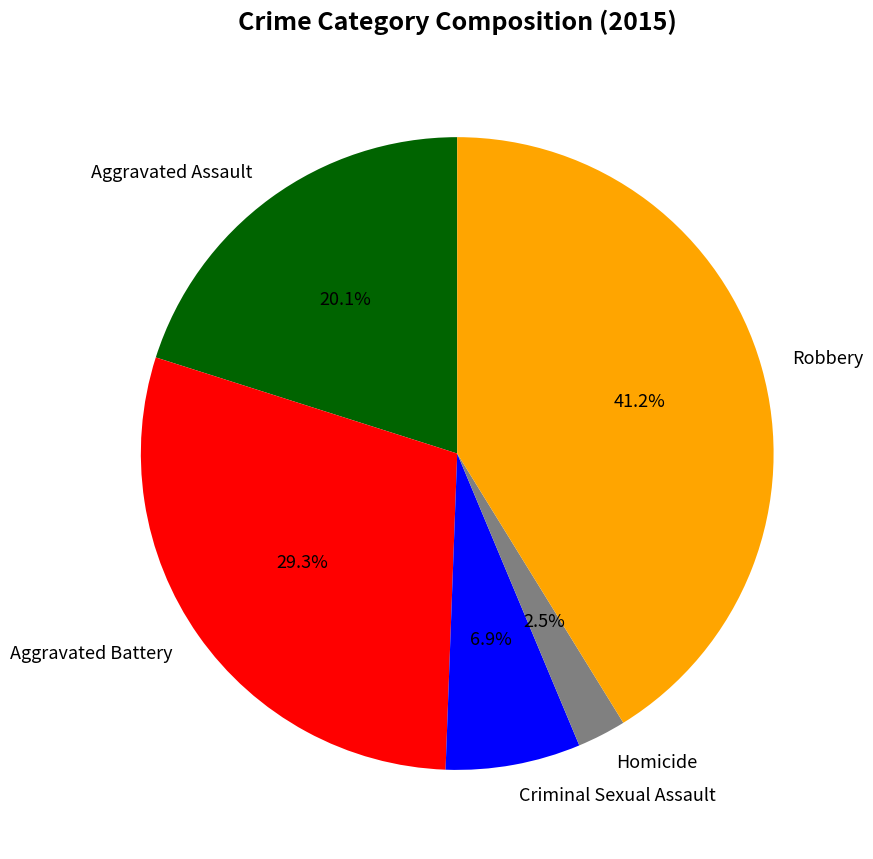

Approximately how many times larger is the value at Aggravated Battery compared to Robbery?

0.7